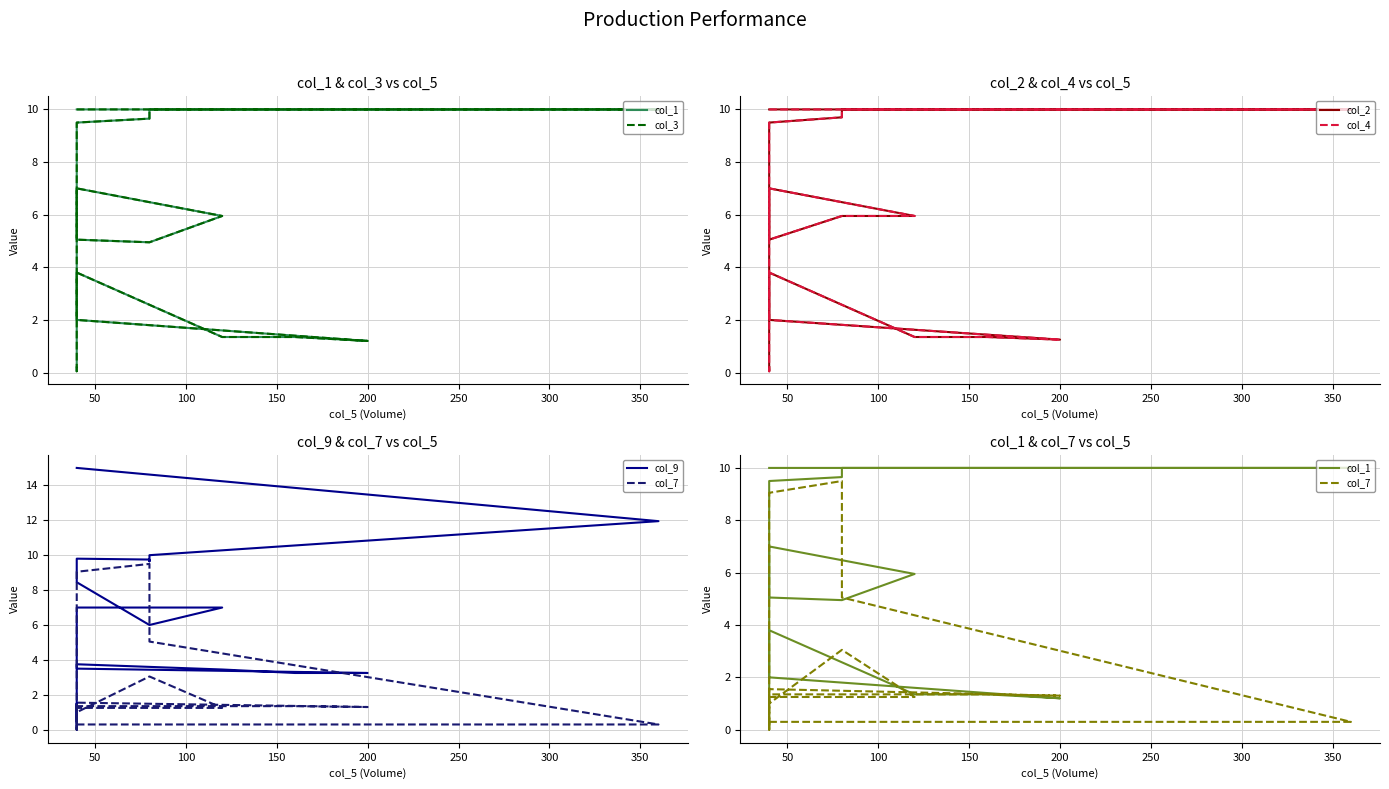

How many lines are shown in the chart?

6